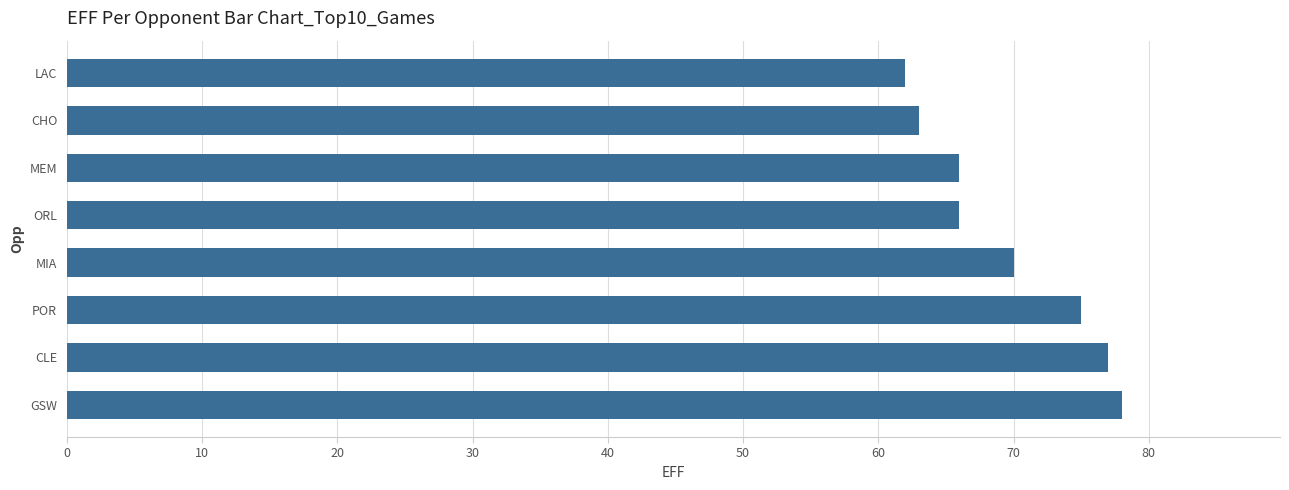

Does the chart contain any negative values?

No